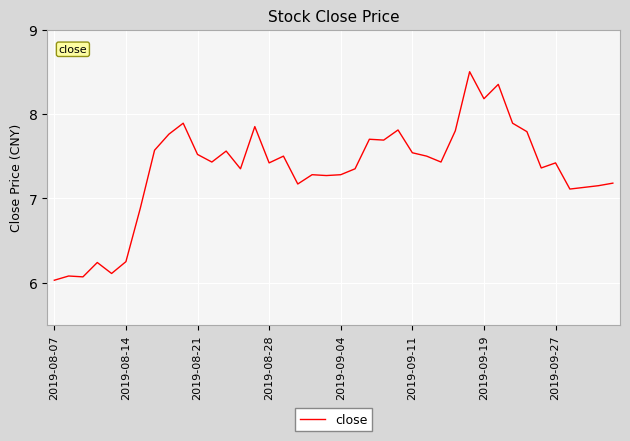

How many lines are shown in the chart?

1